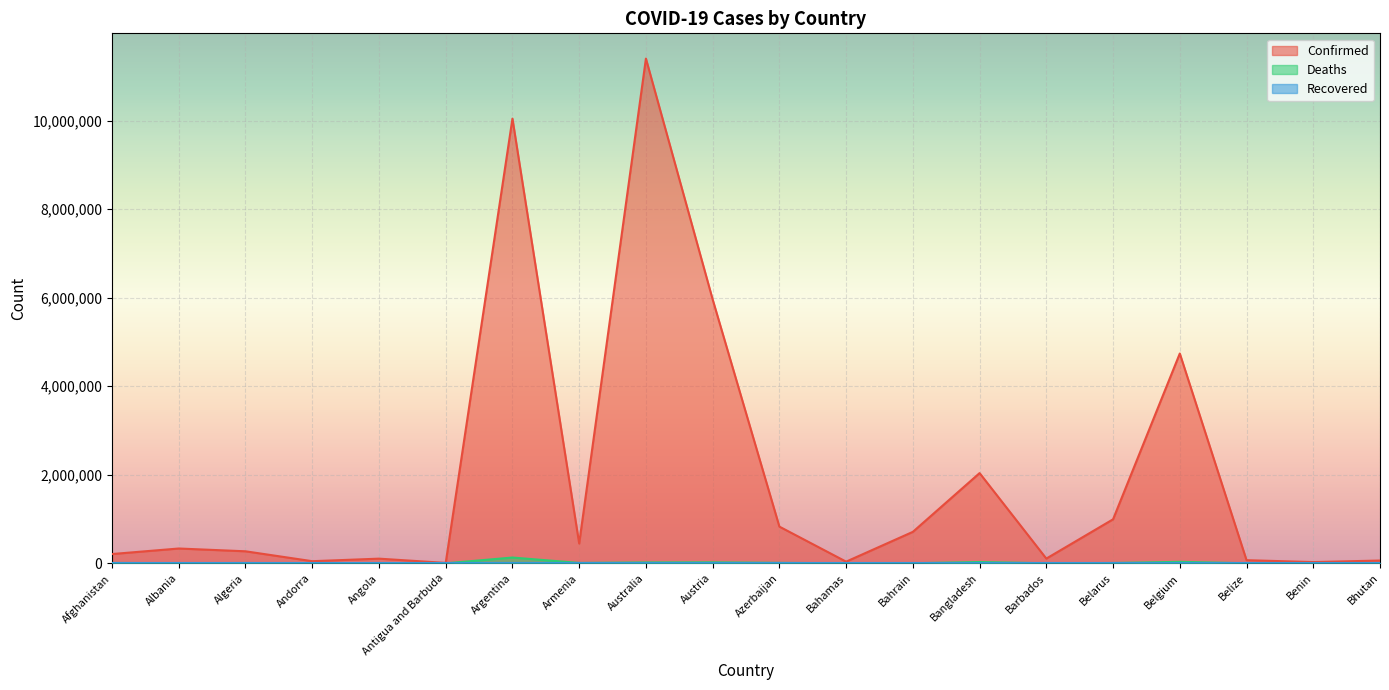

Where is the first local maximum for Deaths?

Algeria